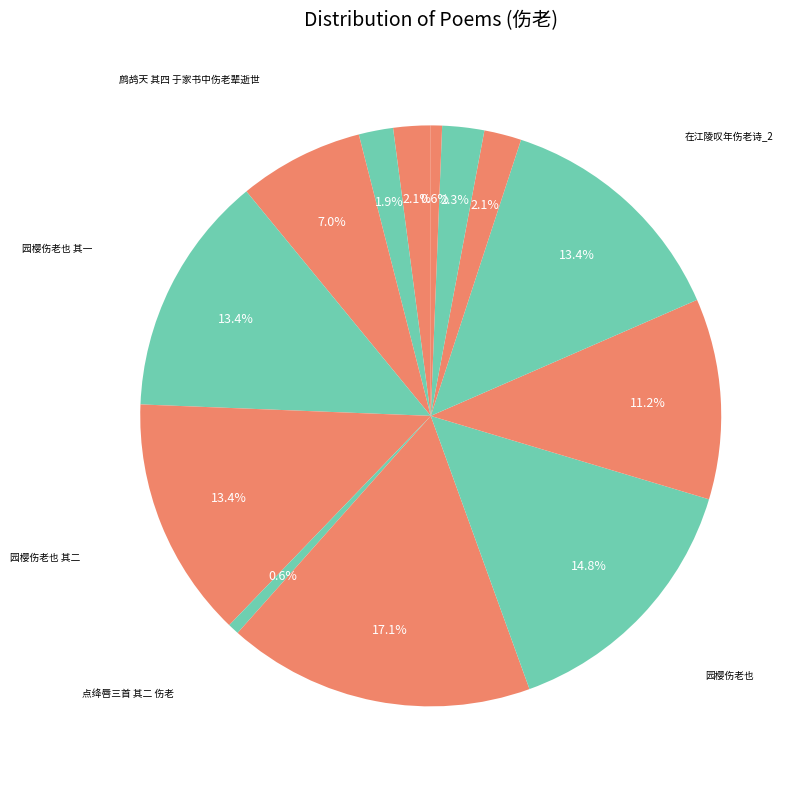

How many slices are in this pie chart?

13